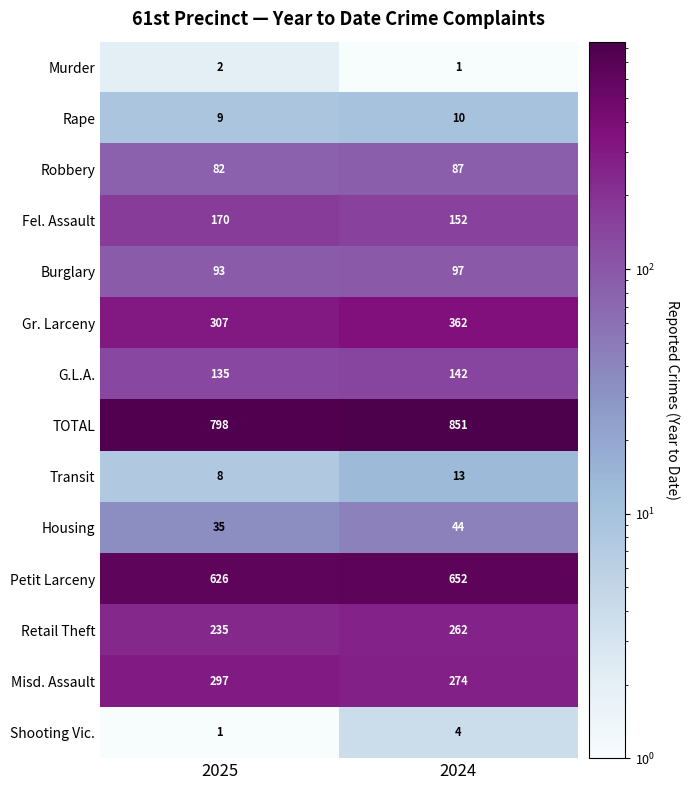

What is the sum of all TOTAL values?

1649